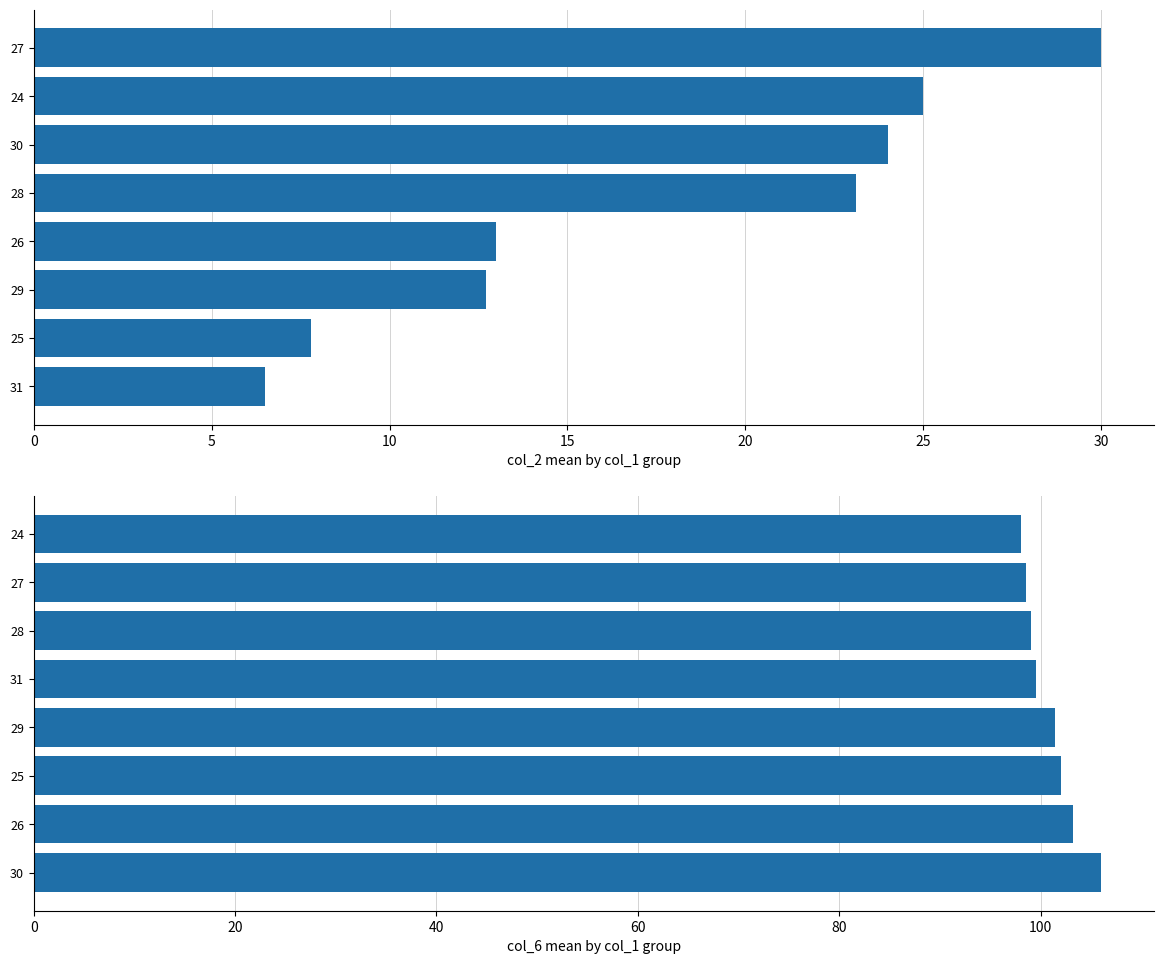

Reading right to left, what are all the values shown in this chart?

col_2 mean: 30.0	25.0	24.0	23.1	13.0	12.7	7.8	6.5
col_6 mean: 98.0	98.5	99.0	99.5	101.4	102.0	103.2	106.0